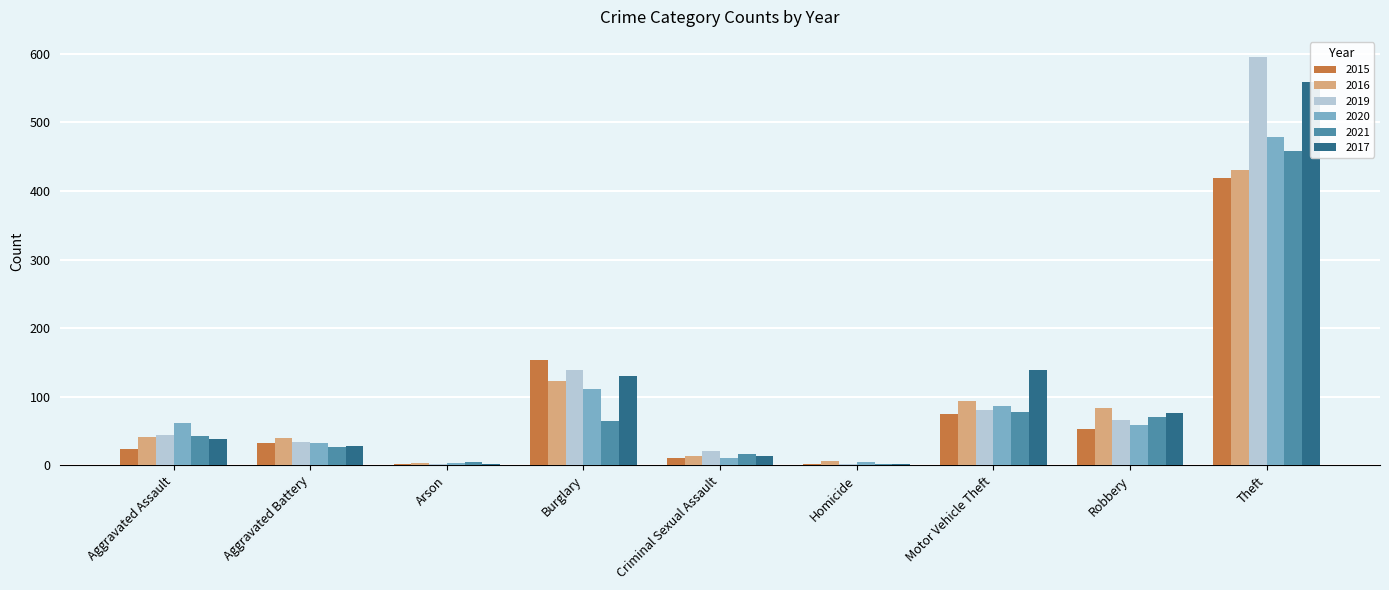

What is the value of the 2016 bar at the 8th from the left?

84